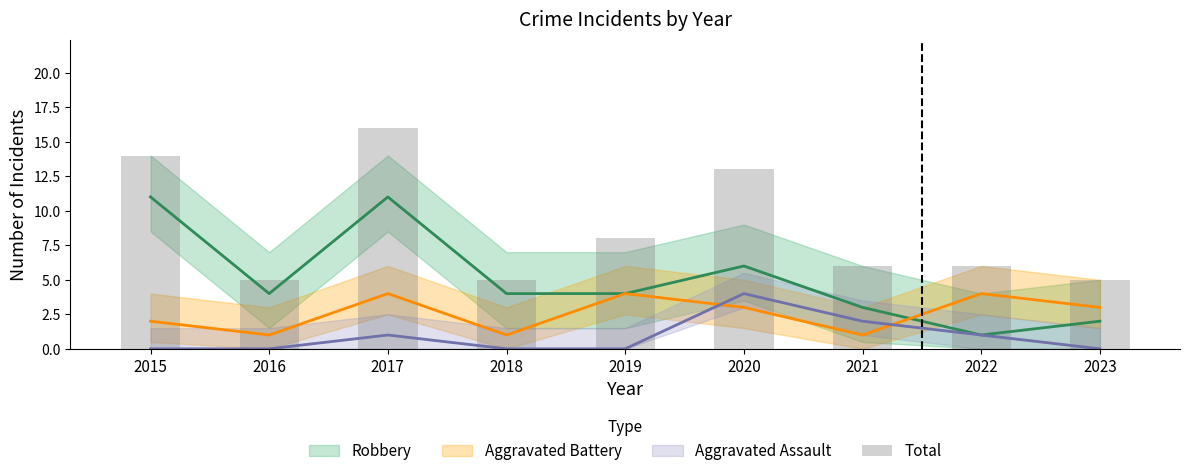

What value does the data have at 2019?

8